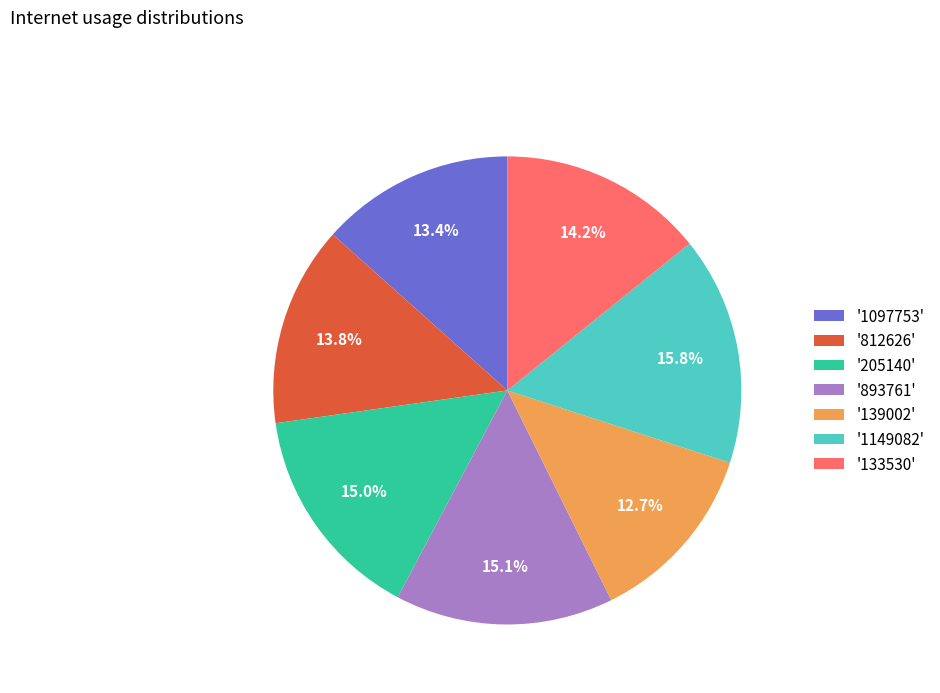

Do '205140' and '1097753' together represent more than half of the pie?

No